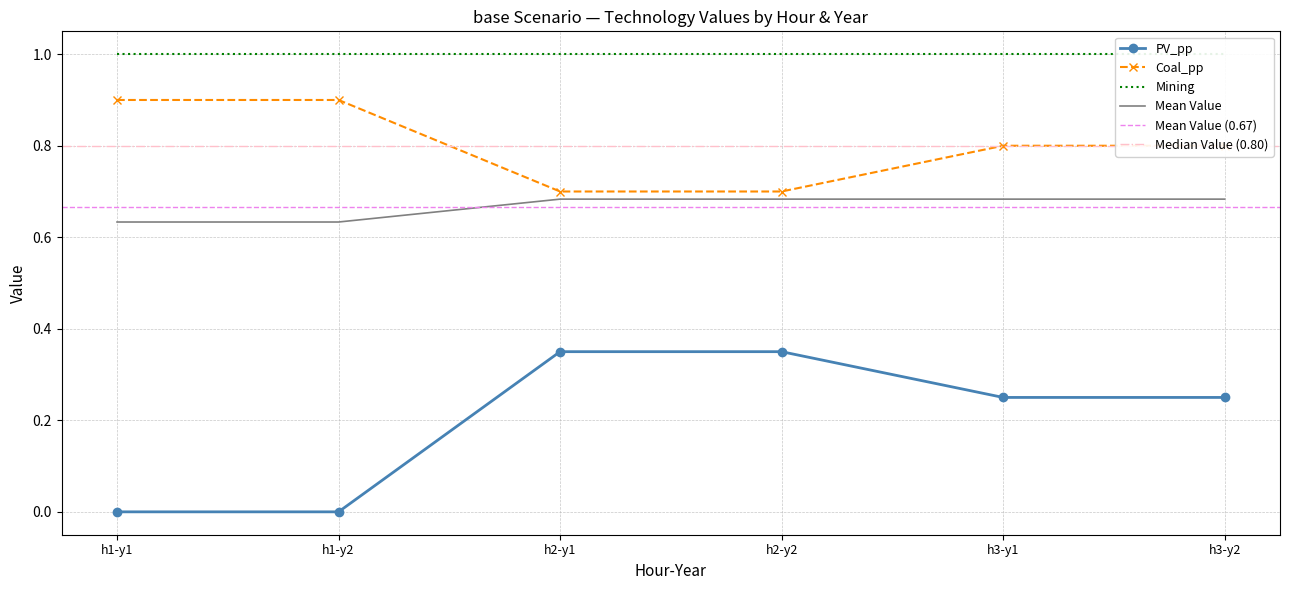

At how many categories does at least one series exceed 0?

6